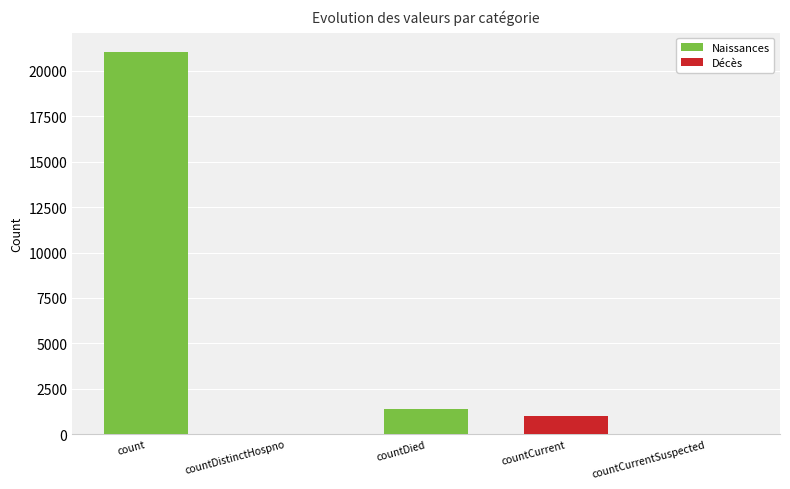

The value at countCurrentSuspected is 0. True or false?

True